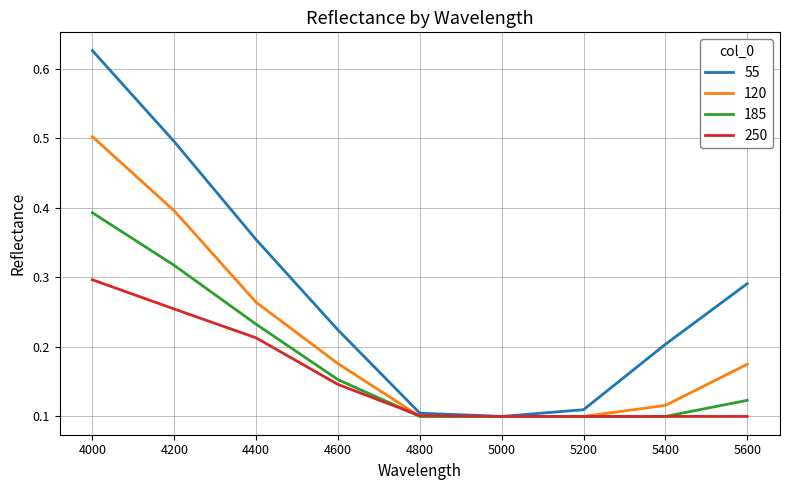

How many interior local valleys does the 55 series have?

1